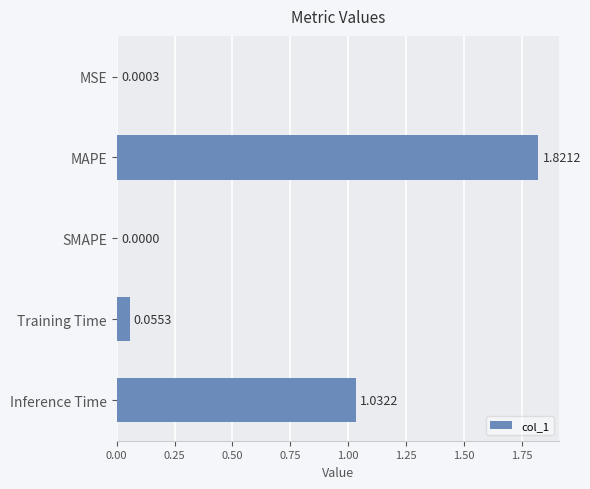

What is the average value?

0.6